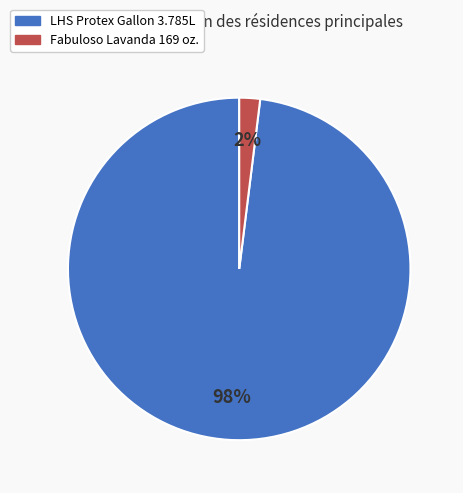

To the nearest percent, what is the average slice percentage?

50%